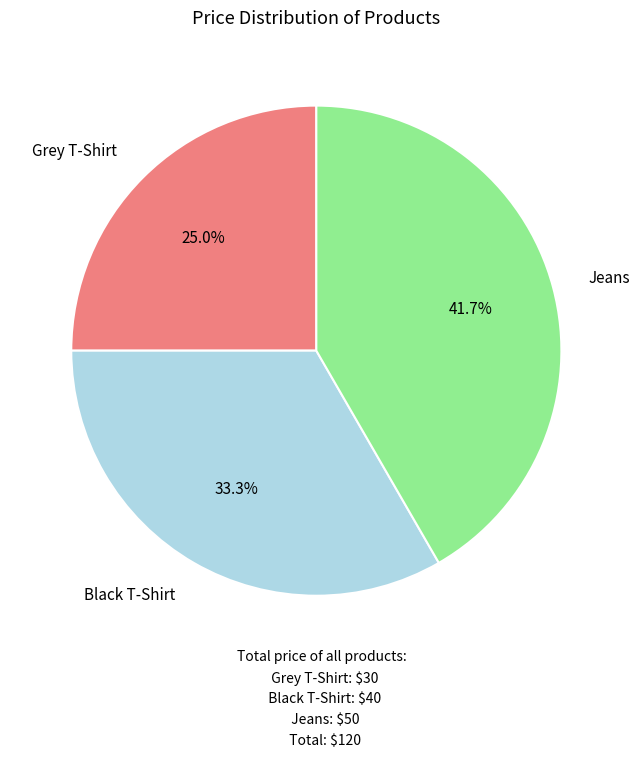

Is it true that Grey T-Shirt is 17% of the pie?

False